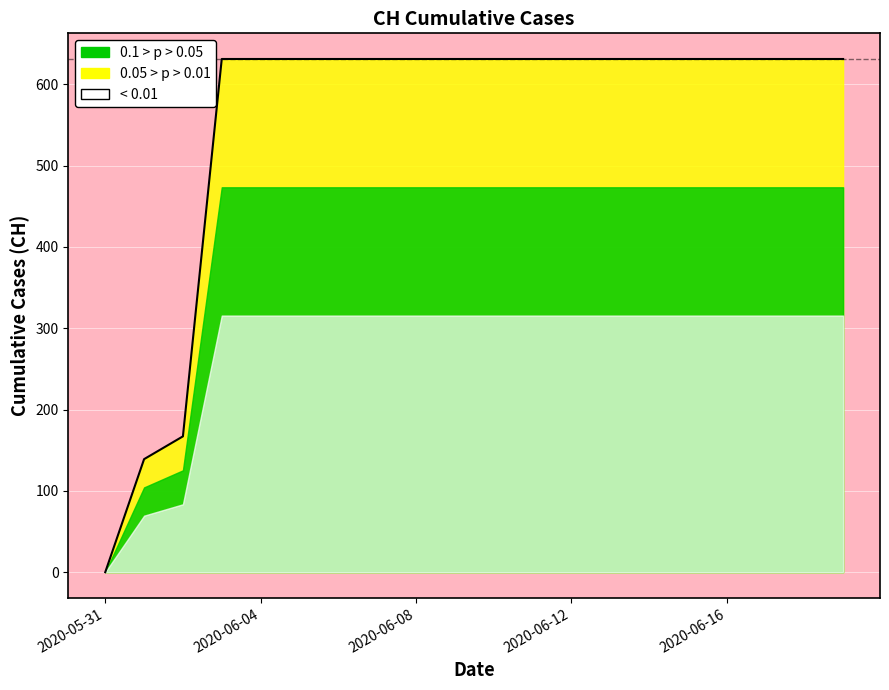

What is the label of the 15th point from the left?

14